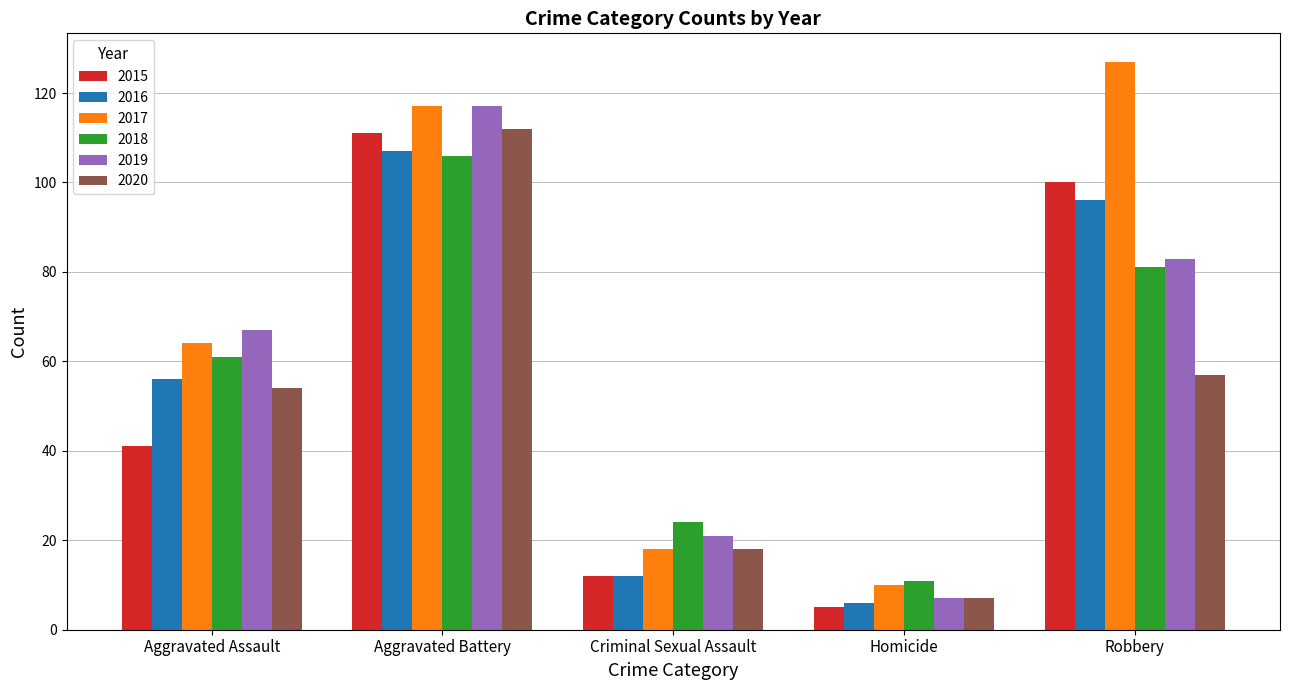

What is the sum of the 2016 values at Homicide and Aggravated Assault?

62